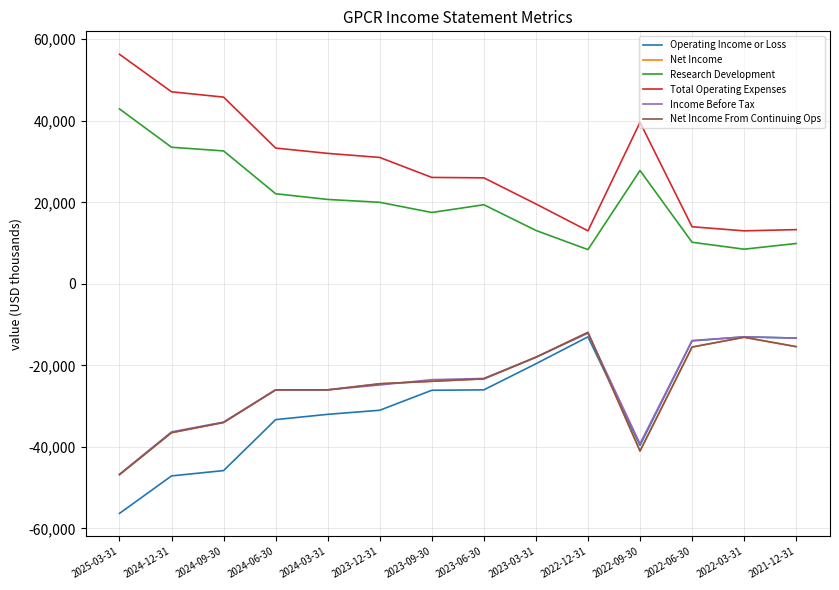

Does the chart have visible grid lines?

Yes